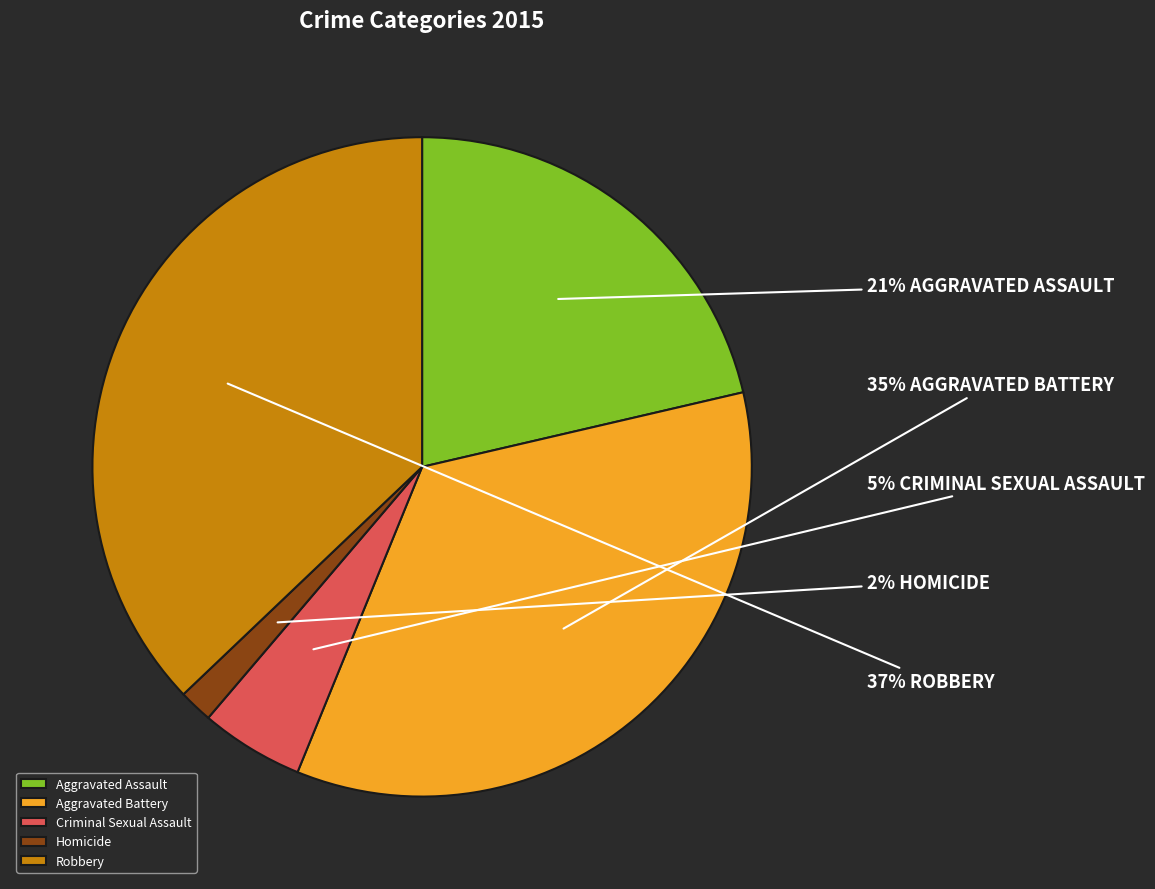

What percentage is the Robbery slice, to the nearest percent?

37%